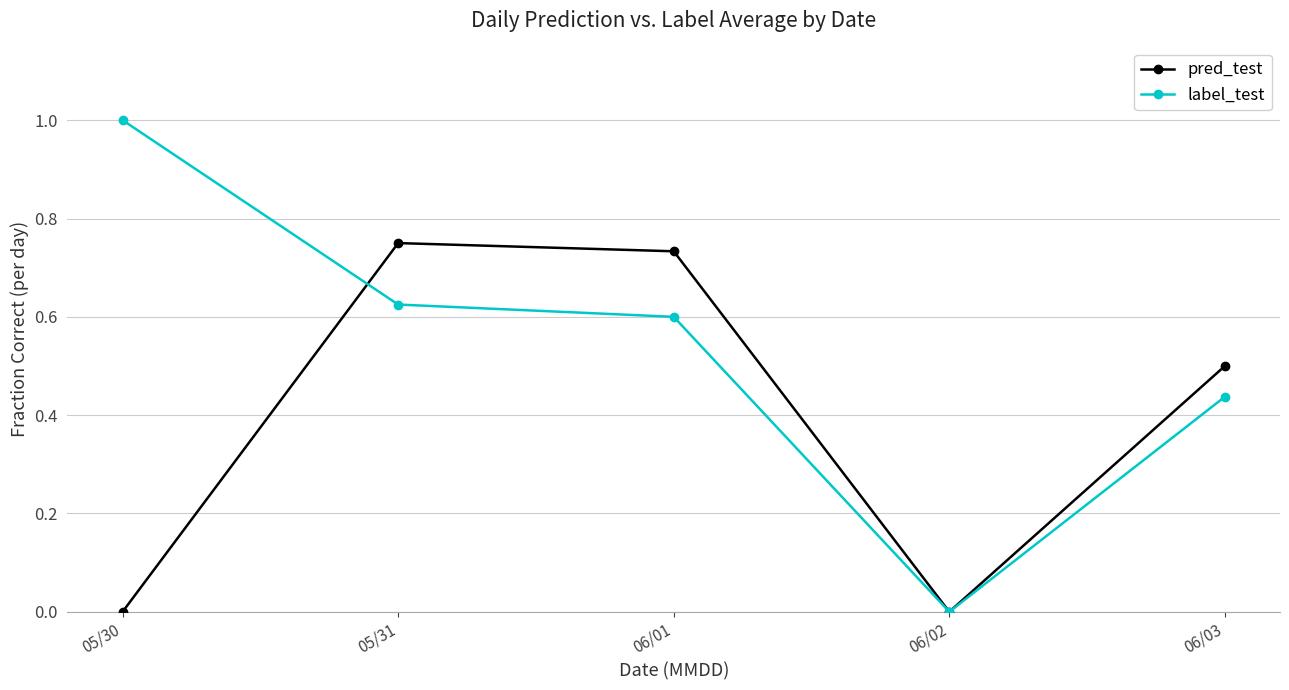

Rank the series by their maximum value, from highest to lowest.

label_test, pred_test